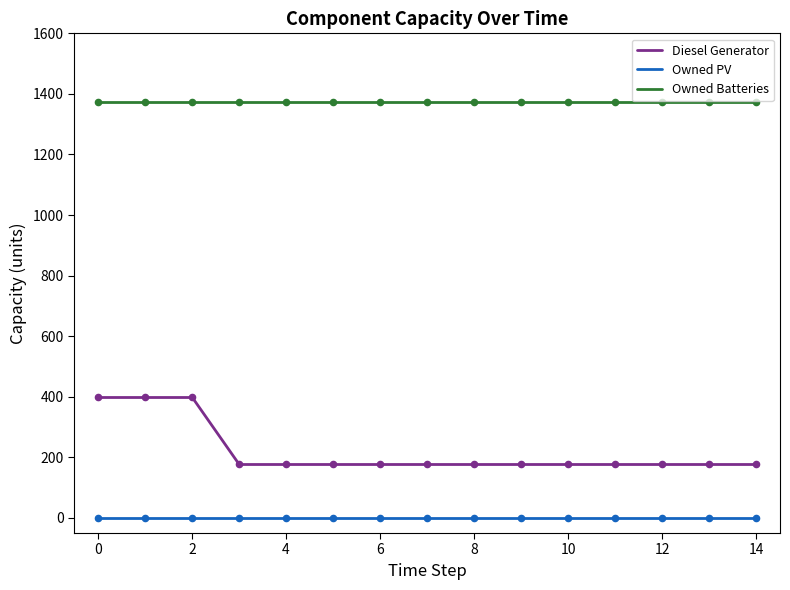

Which series reaches the maximum Y coordinate?

Owned Batteries